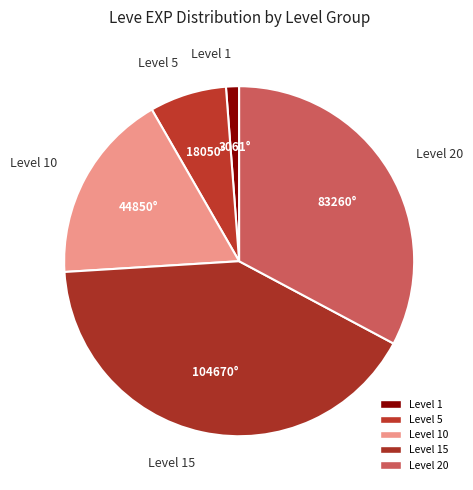

The Level 10 slice represents 7% of the pie. True or false?

False